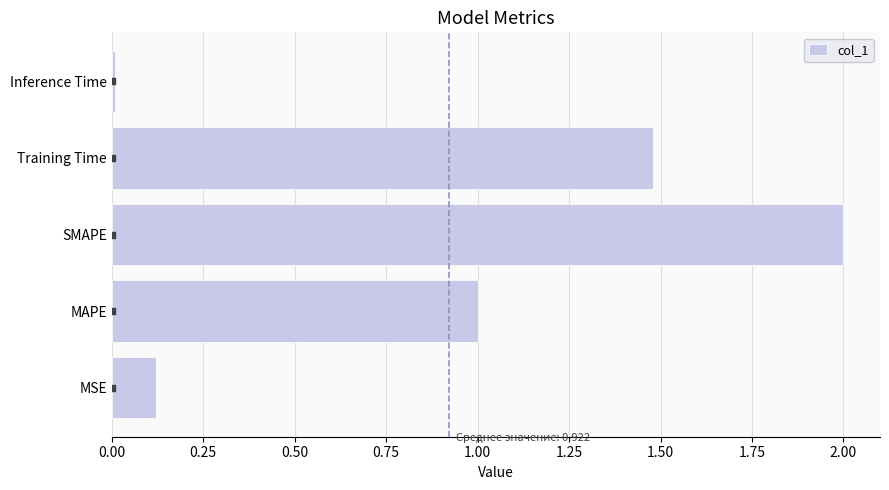

Rank the categories by value from lowest to highest.

Inference Time, MSE, MAPE, Training Time, SMAPE